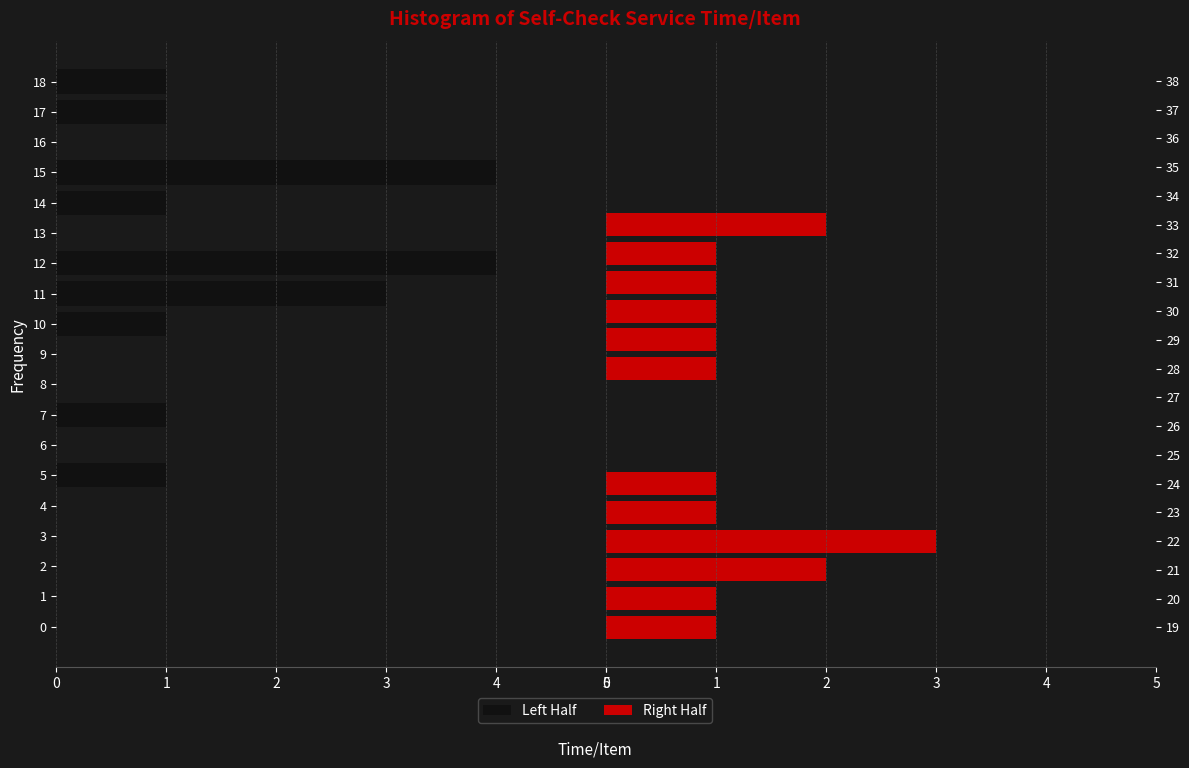

What is the difference between the values at 9 and 32?

1